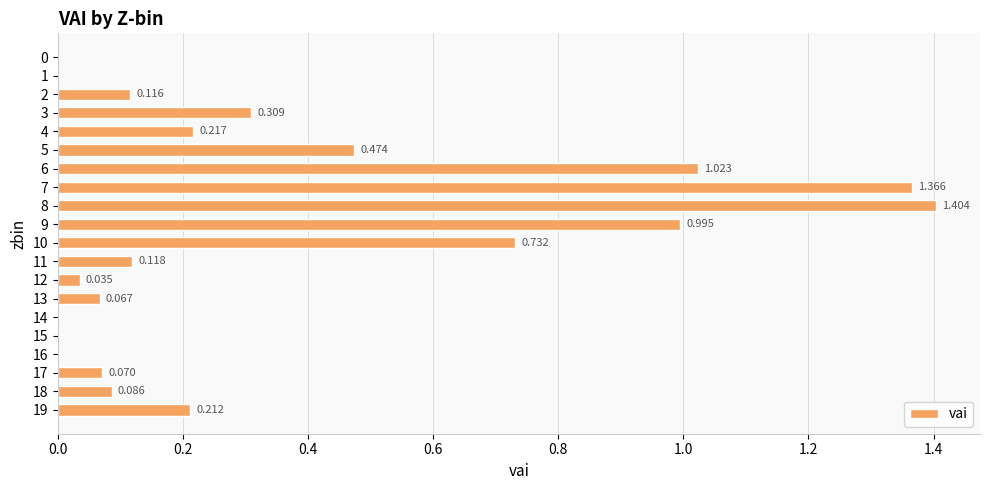

Are the bars horizontal?

Yes